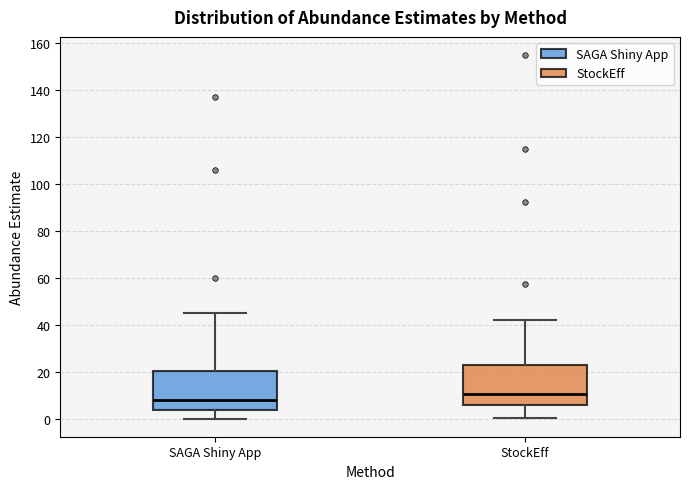

Where is the lower edge of the box for SAGA Shiny App on the y-axis? The values are not printed on the chart, so give them approximately, as read against the axis.

4